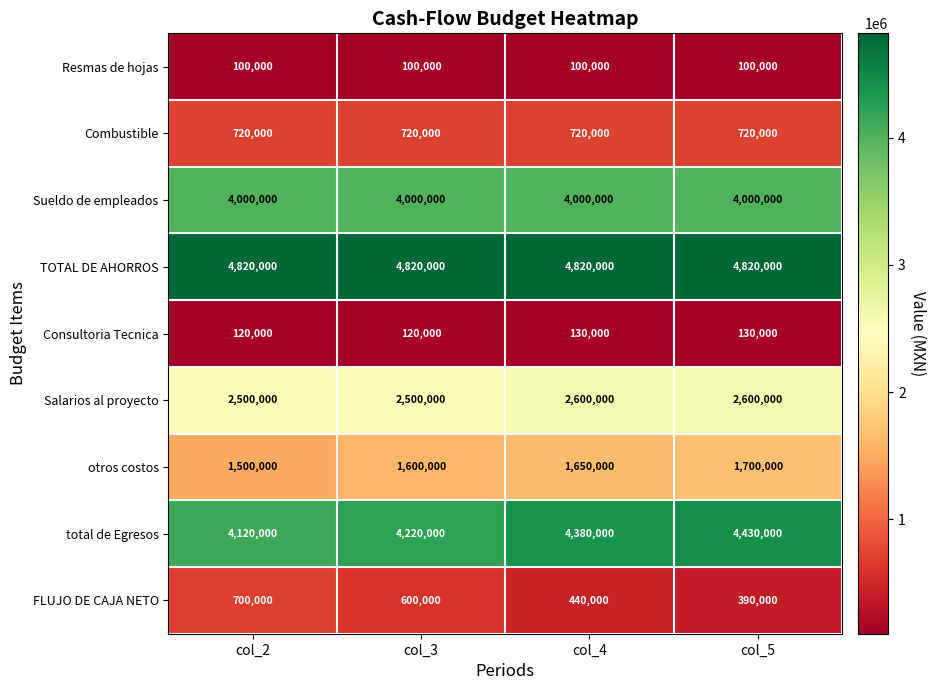

At how many categories does at least one series exceed 1373995?

4